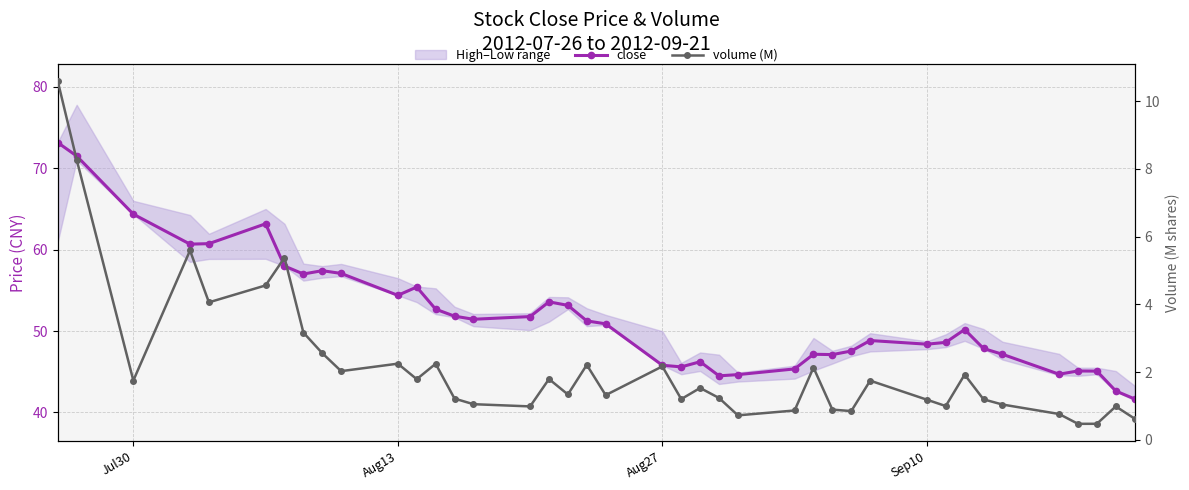

True or false: close and volume (M) intersect in this chart.

False